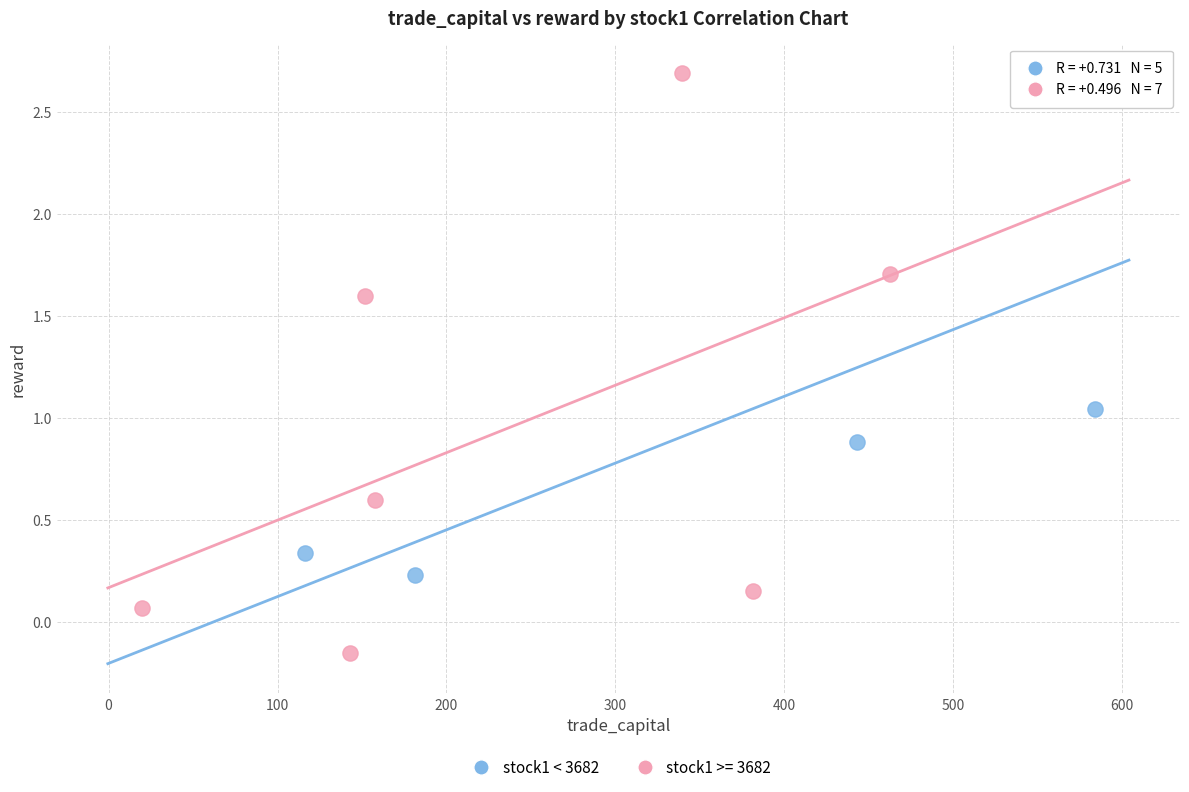

Which series reaches the minimum Y coordinate?

stock1 >= 3682